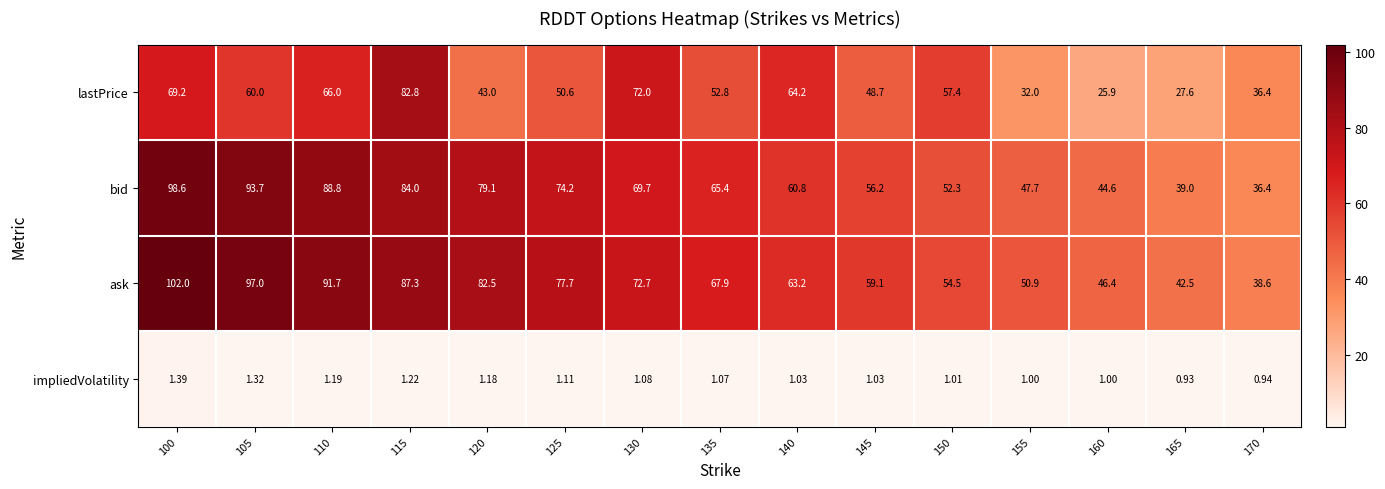

List the series in order of their peak value, highest first.

ask, bid, lastPrice, impliedVolatility